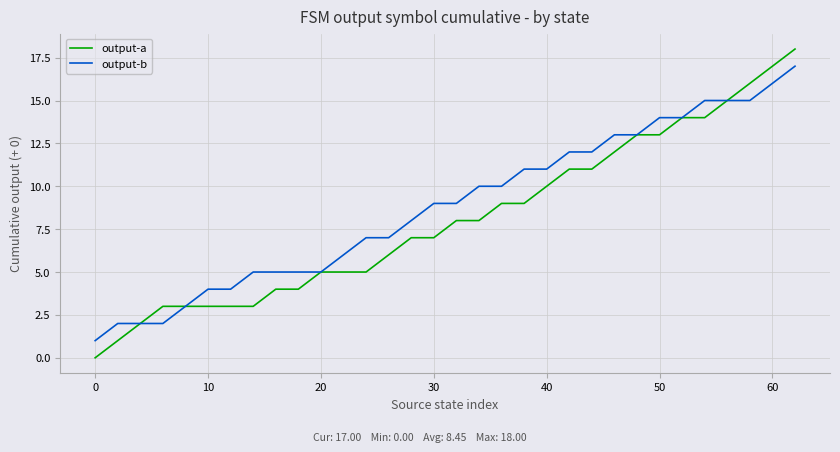

Which series has the largest range (max minus min)?

output-a